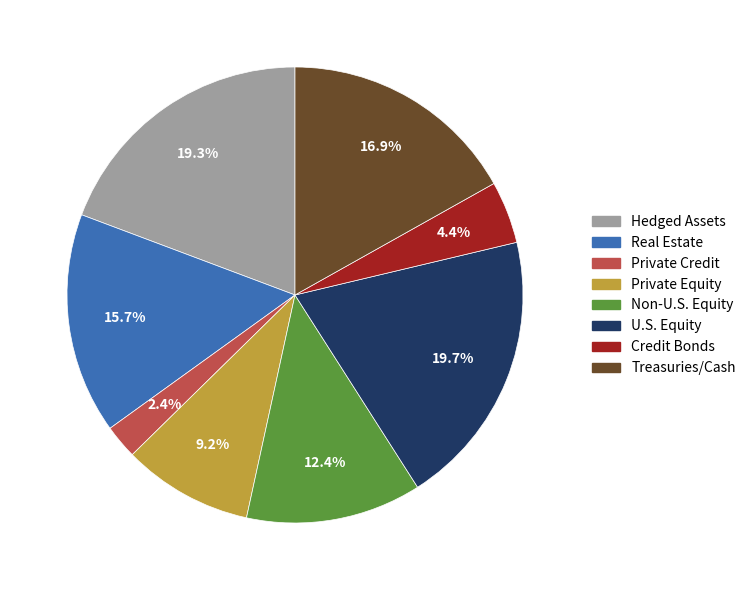

Which category has the smallest portion of the pie?

Private Credit